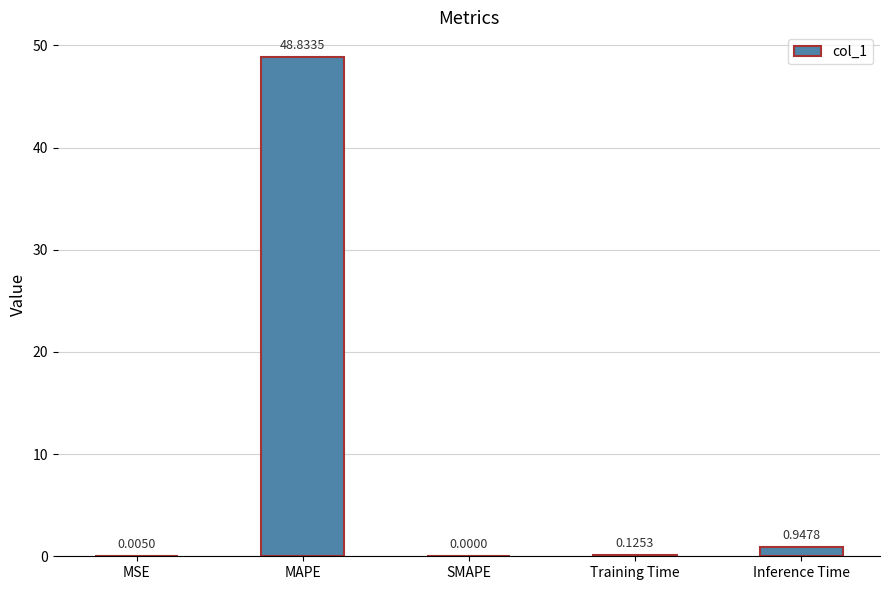

Between SMAPE and Inference Time, which is larger?

Inference Time